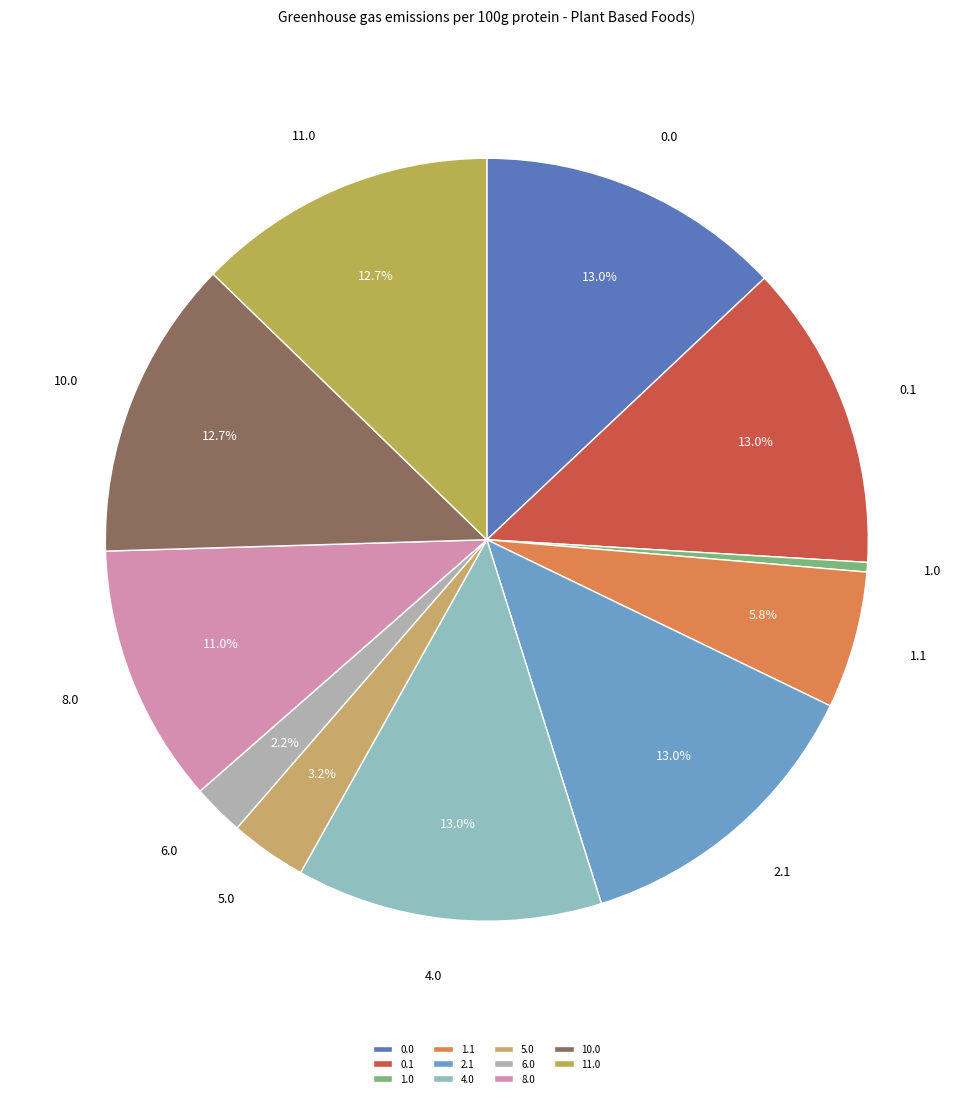

How many slices are in this pie chart?

11